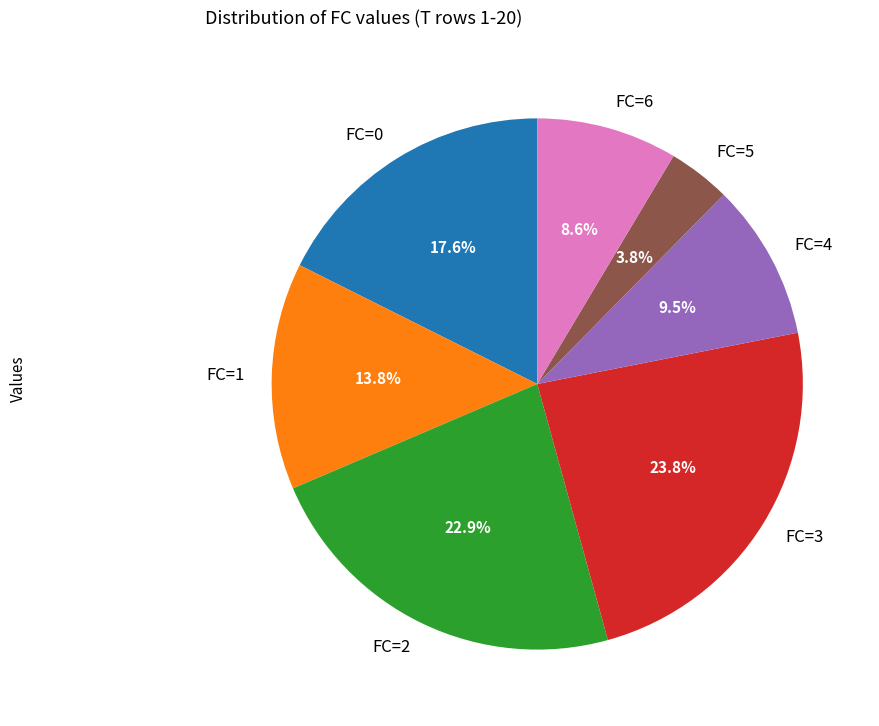

Rank the categories by value from highest to lowest.

FC=3, FC=2, FC=0, FC=1, FC=4, FC=6, FC=5